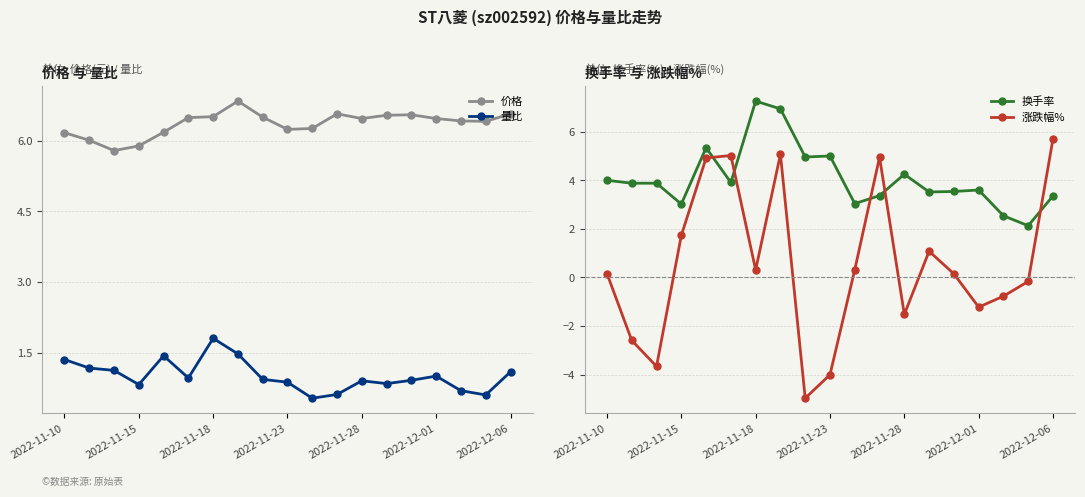

Which series has the largest total across all categories?

价格